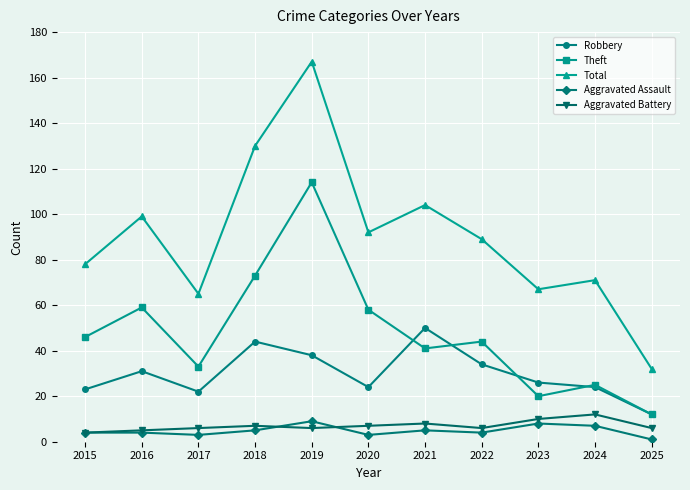

Which category has the lowest value in the Robbery series?

2025